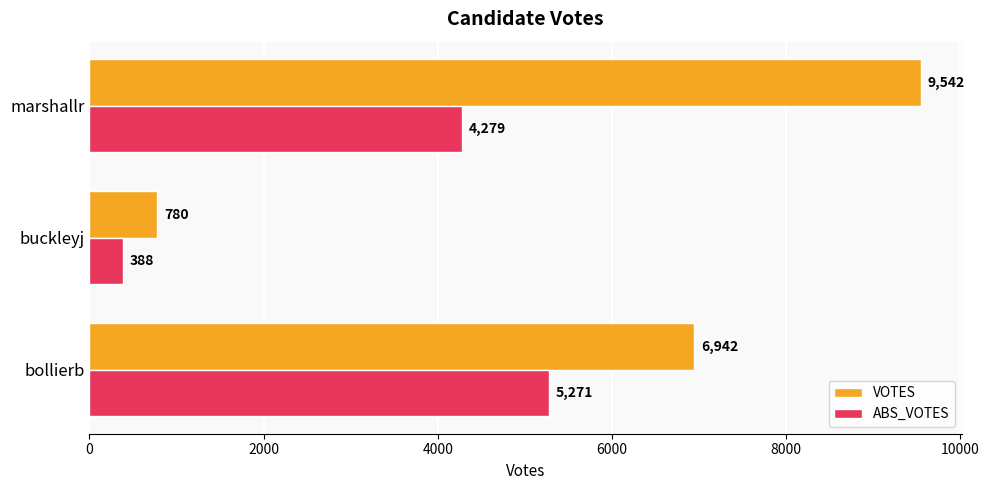

At which category is the sum across all series the highest?

marshallr